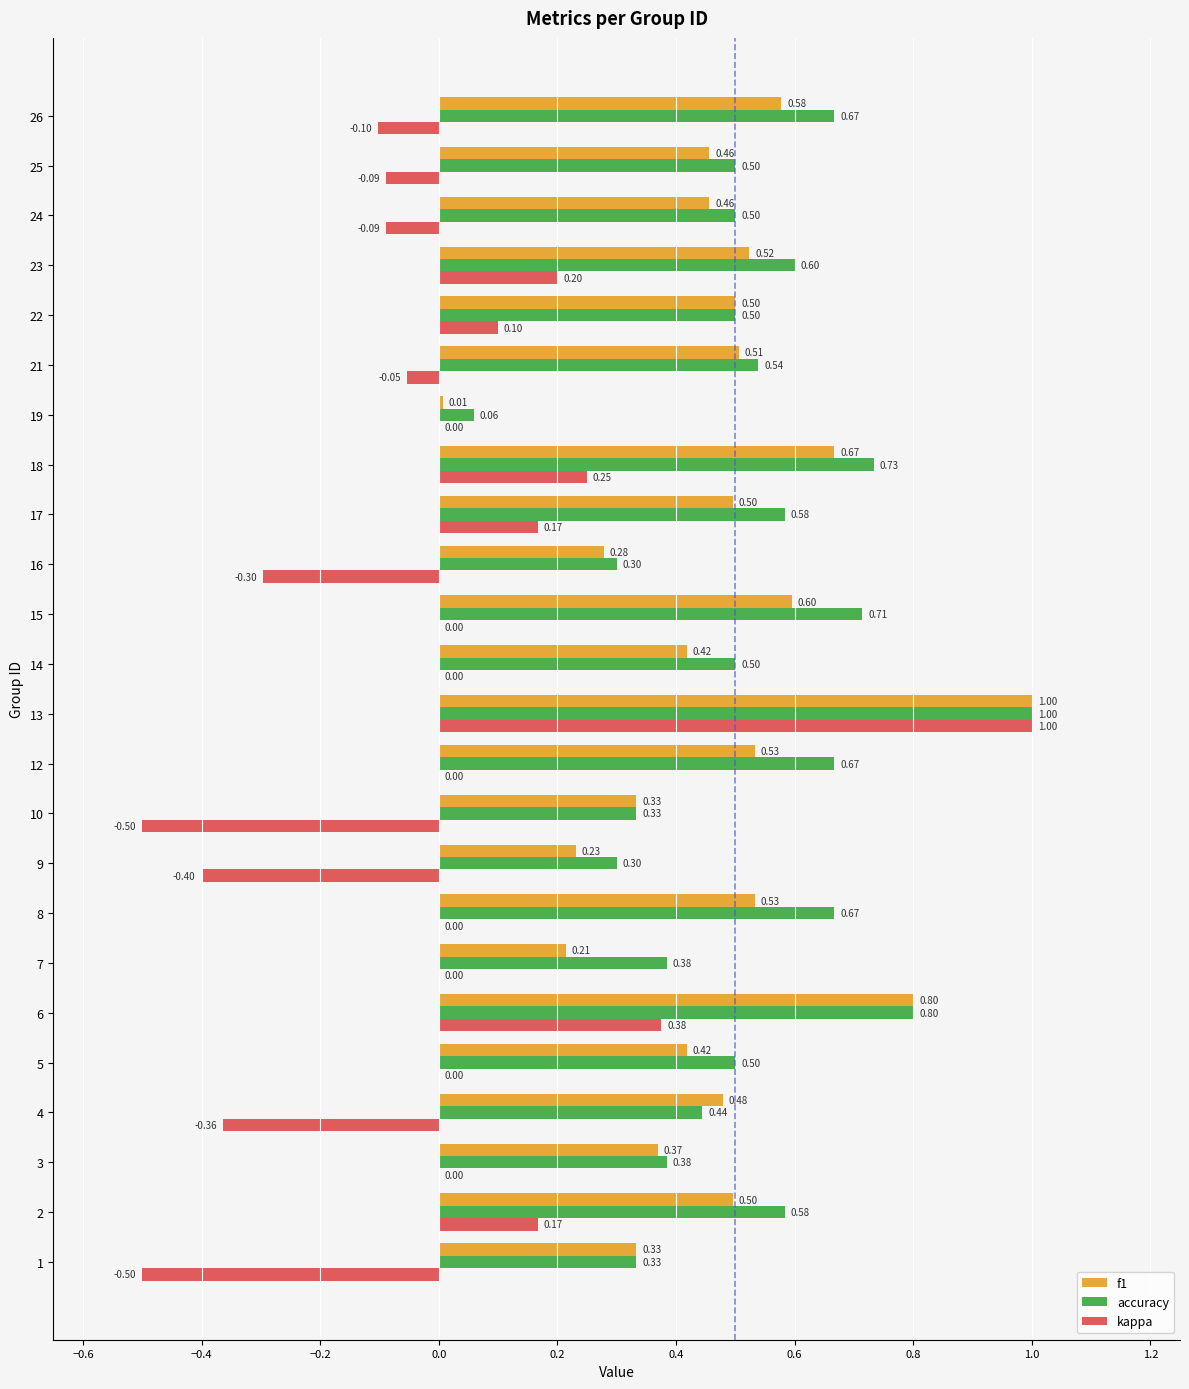

Which series changed the most between 4 and 22?

kappa